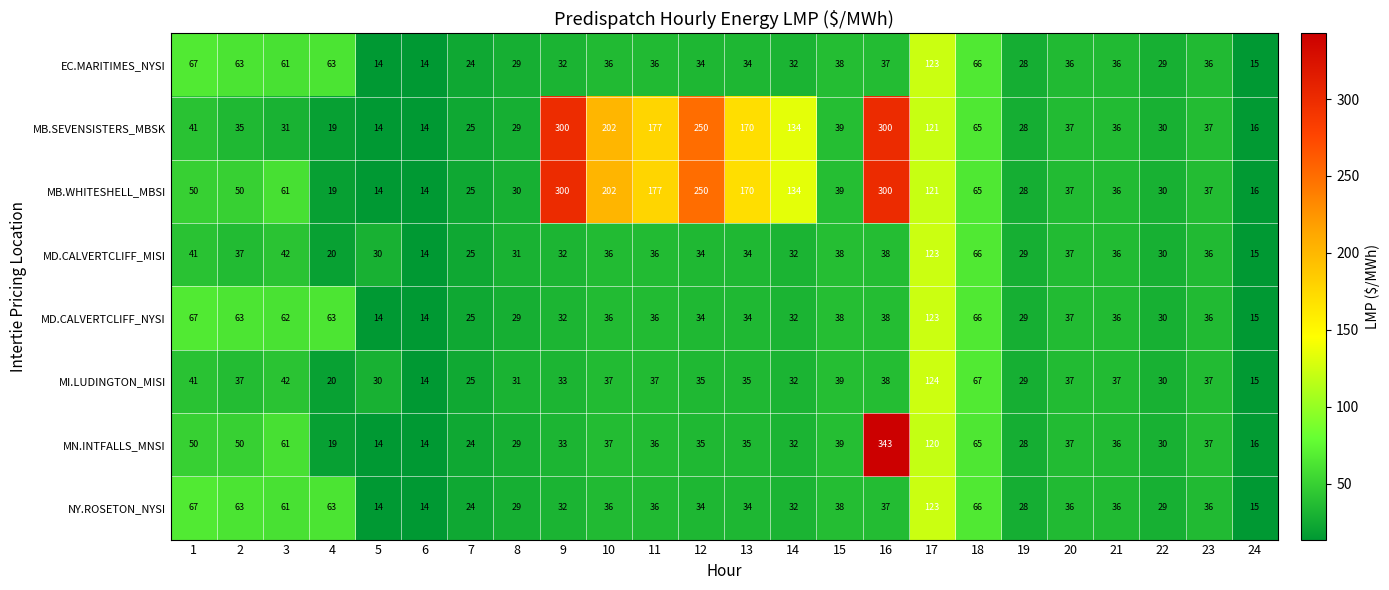

At which label is MD.CALVERTCLIFF_MISI closest to 68?

18